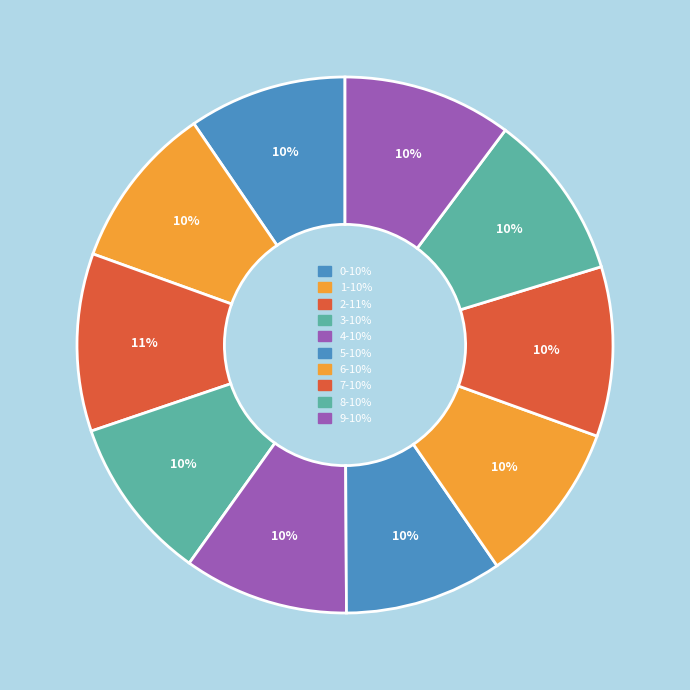

How many segments does this pie chart have?

10